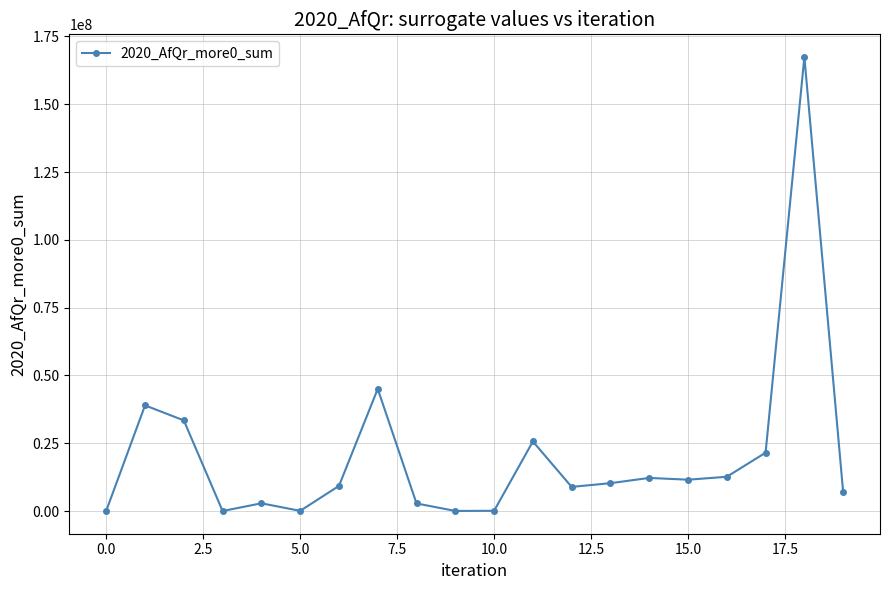

True or false: there are more than 2 points higher than both neighbors.

True